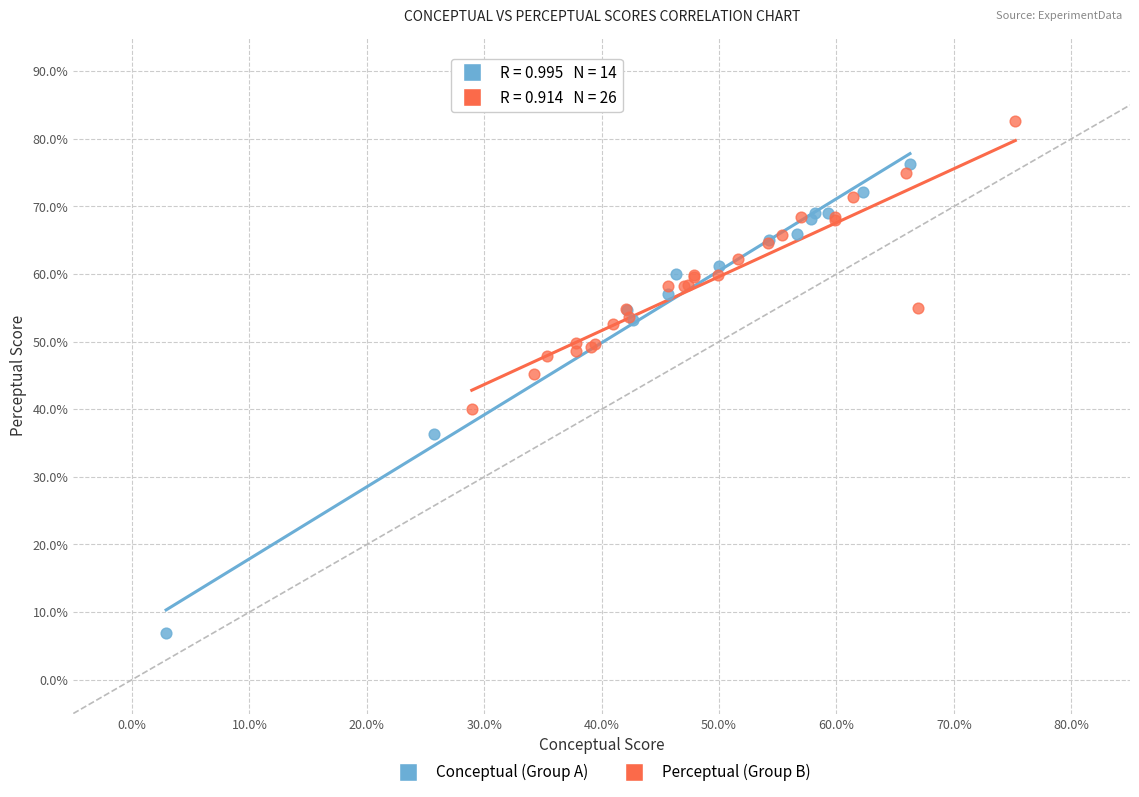

Which series reaches the maximum Y coordinate?

Perceptual (Group B)